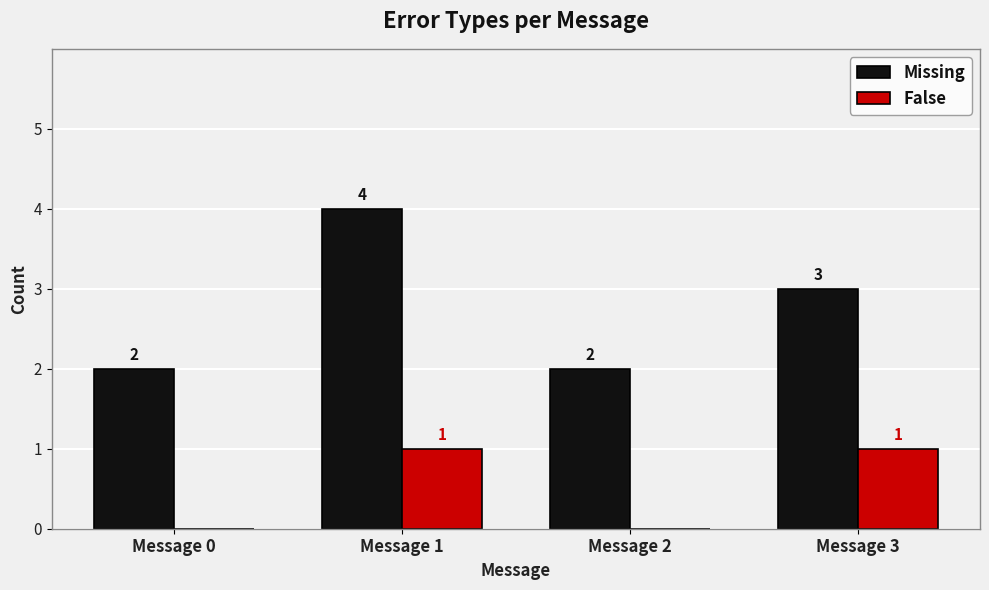

Read the False value at Message 3.

1